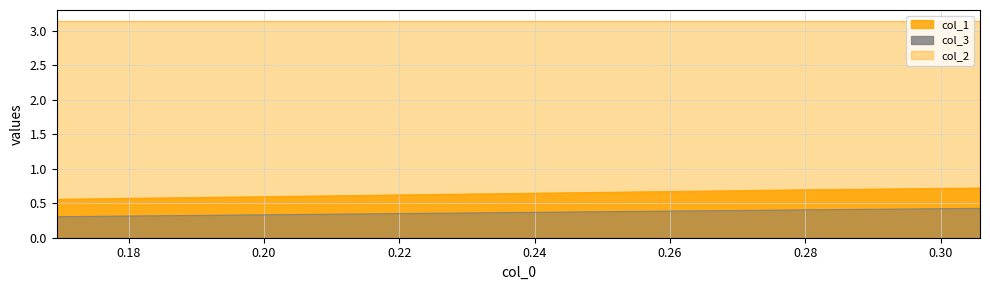

The value of col_1 at 0.3058103975535167 is 0.7. True or false?

True